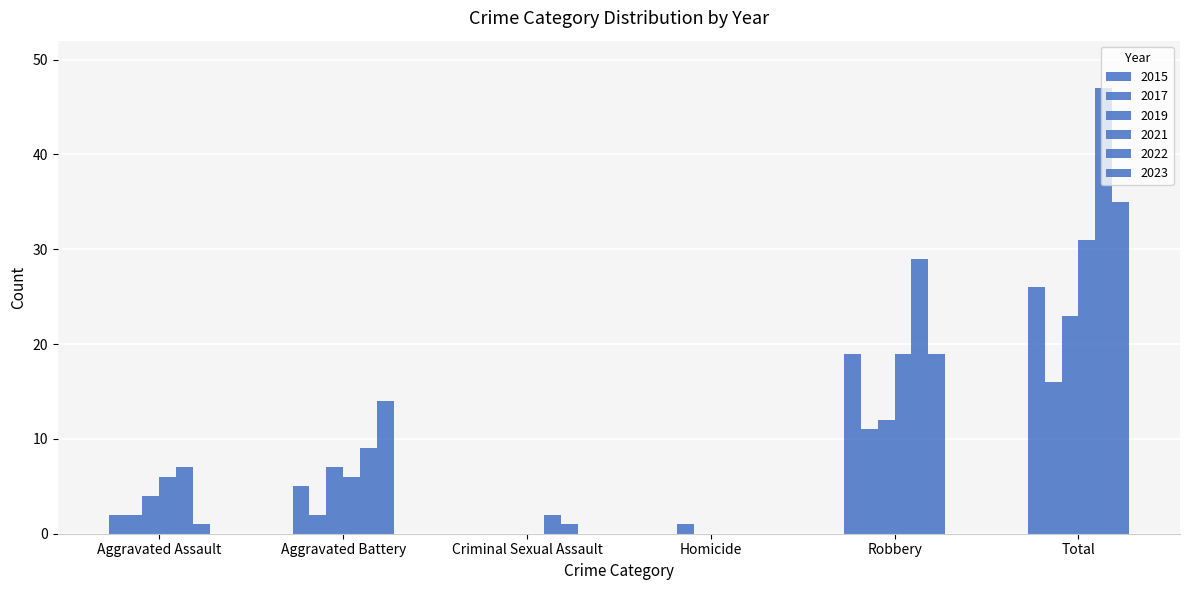

Does the chart contain stacked bars?

No